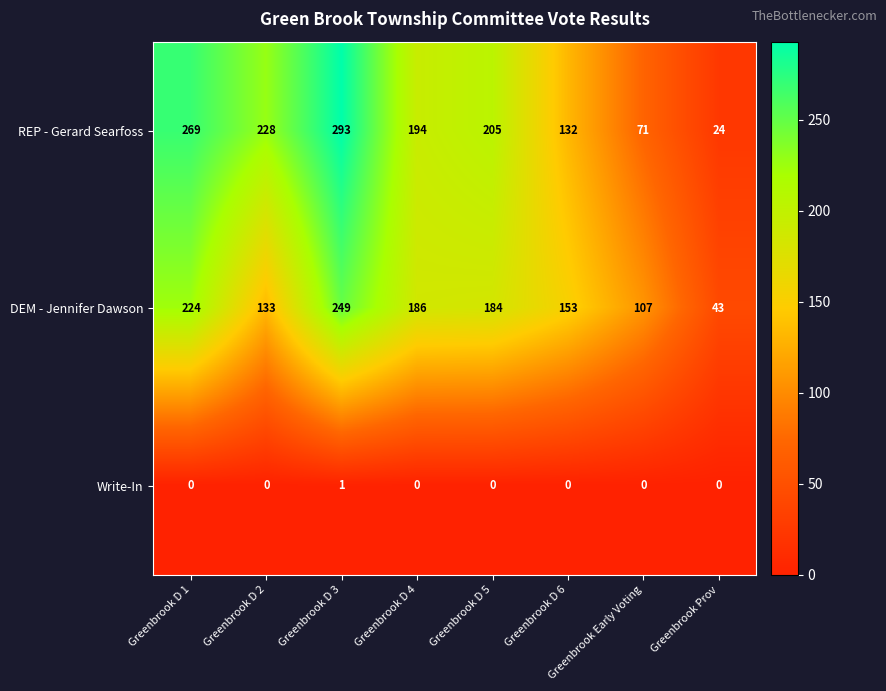

At which category is the sum across all series the highest?

Greenbrook D 3